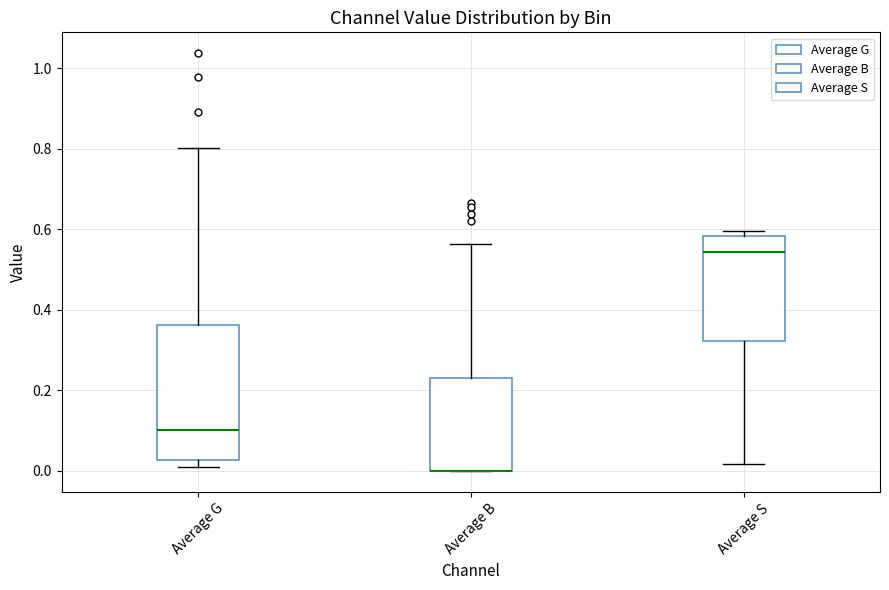

Comparing the boxes themselves (not the whiskers), which one is the tallest?

Average G